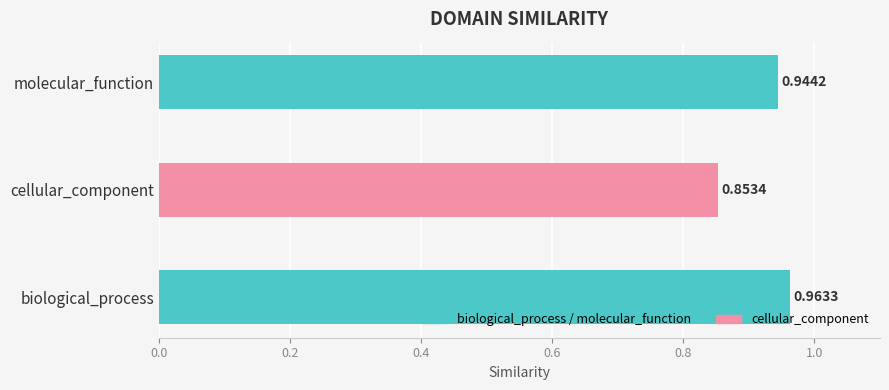

List the labels in order of value, largest first.

biological_process, molecular_function, cellular_component